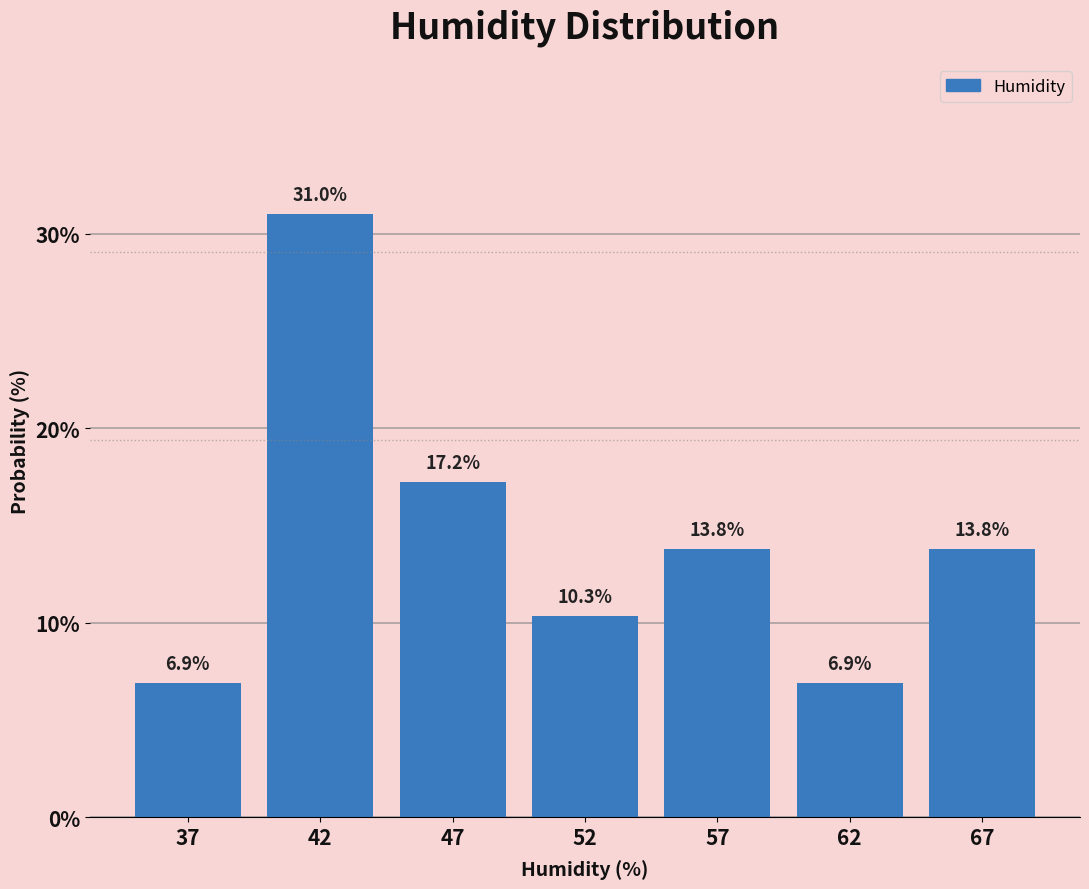

Reading right to left, list all the values displayed in this chart.

67=13.8	62=6.9	57=13.8	52=10.3	47=17.2	42=31.0	37=6.9